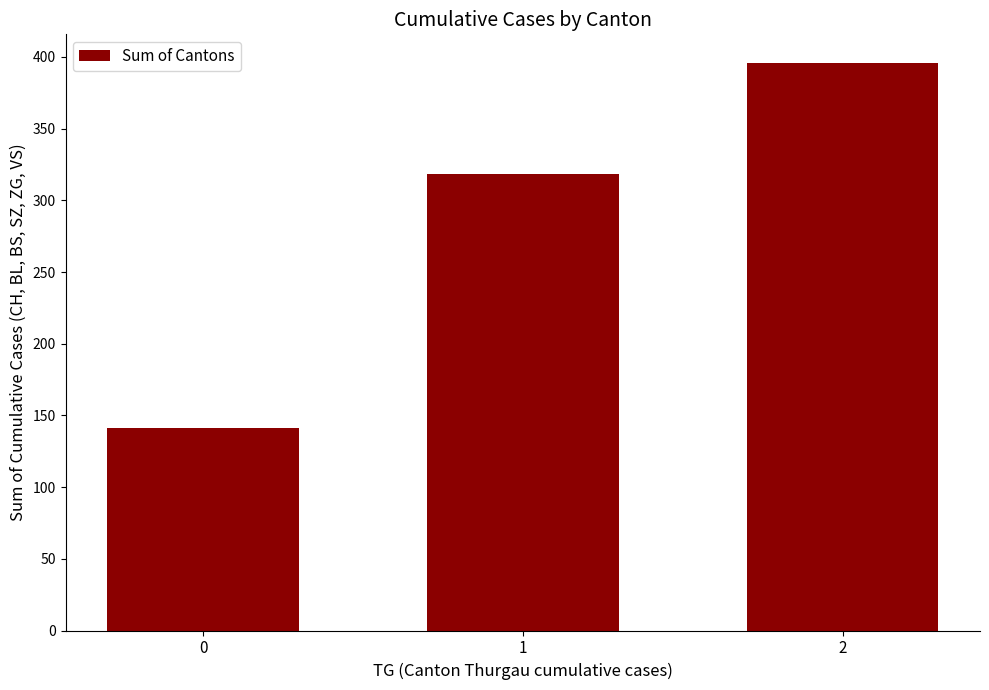

What is the sum of all values?

855.9